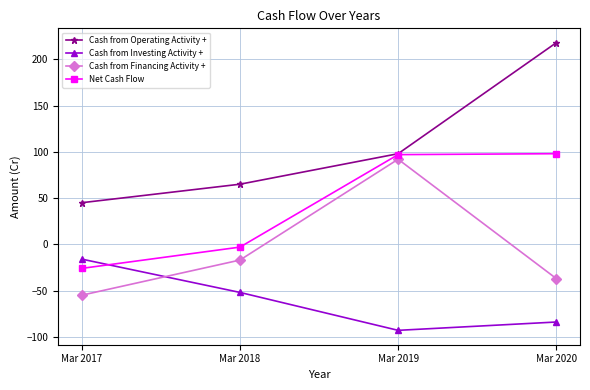

At which category does Cash from Investing Activity + reach its first local valley?

Mar 2019